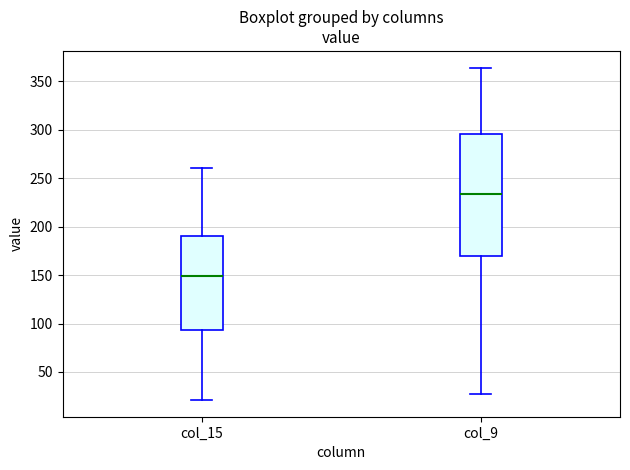

Reading left to right, read every box against the y-axis: the position of its median line, the range the box covers, and the ends of its whiskers. The values are not printed on the chart, so give them approximately, as read against the axis.

col_15: median 150, box 95 to 190, whiskers 20 to 260
col_9: median 235, box 170 to 295, whiskers 25 to 365